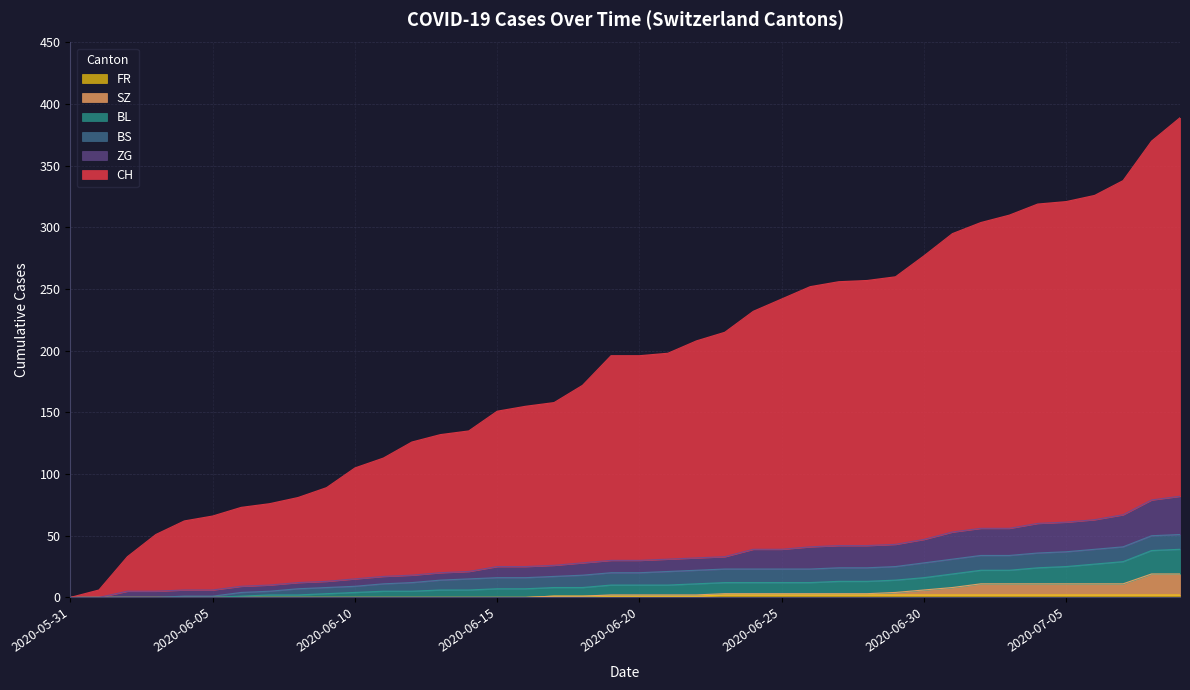

How many values in ZG are above zero?

38